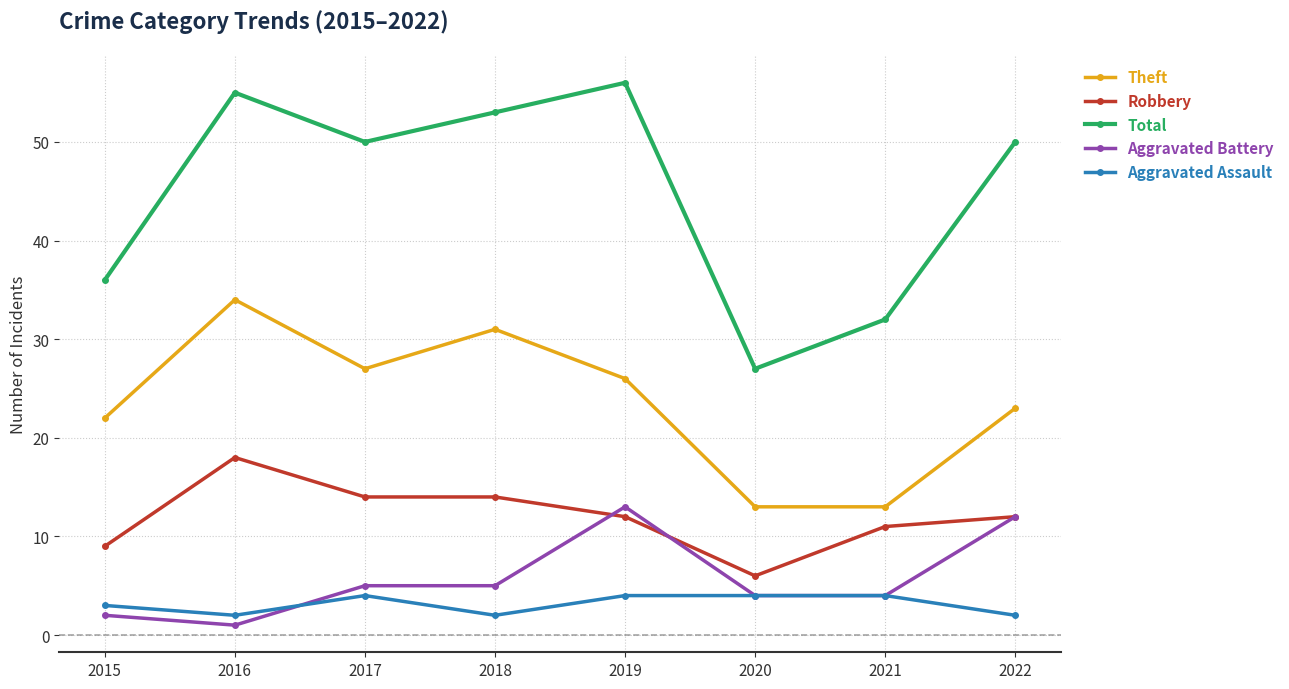

Is the value of Aggravated Battery at 2019 greater than the value of Aggravated Assault at 2021?

Yes